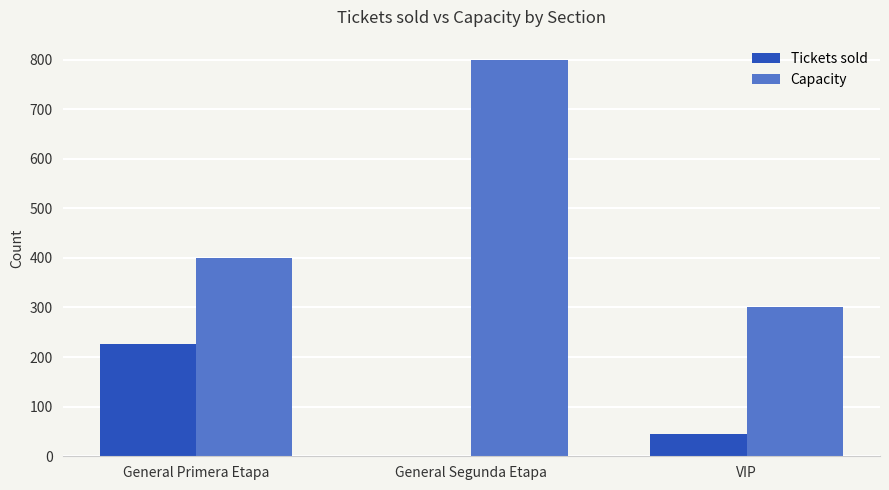

At which label does Tickets sold first exceed 44?

General Primera Etapa